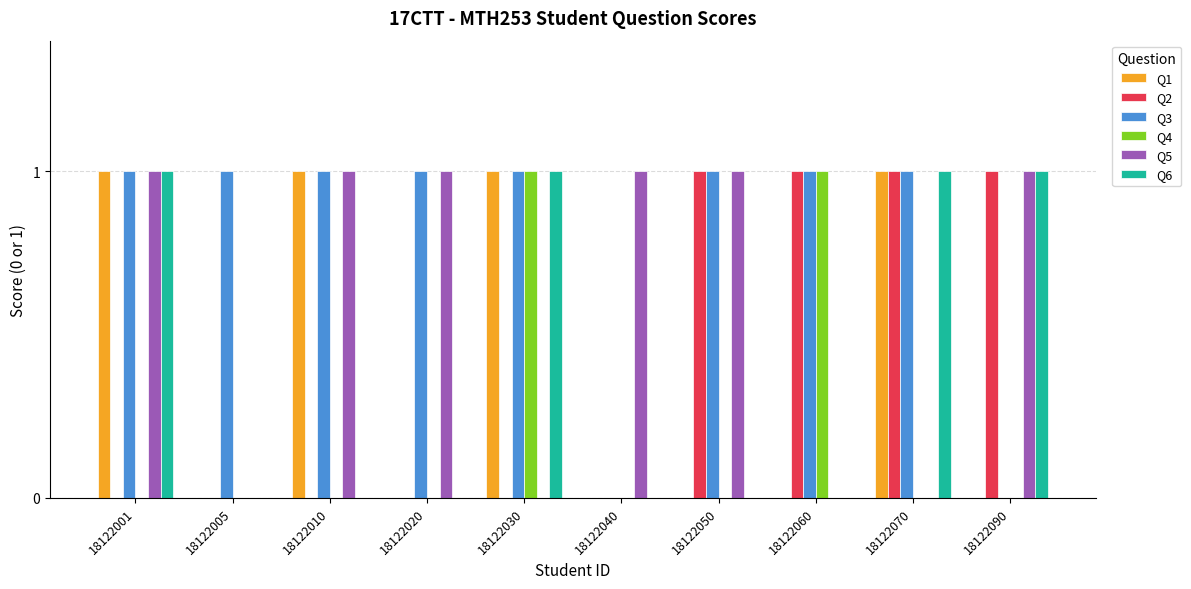

What is the total value across all series at 18122030?

4